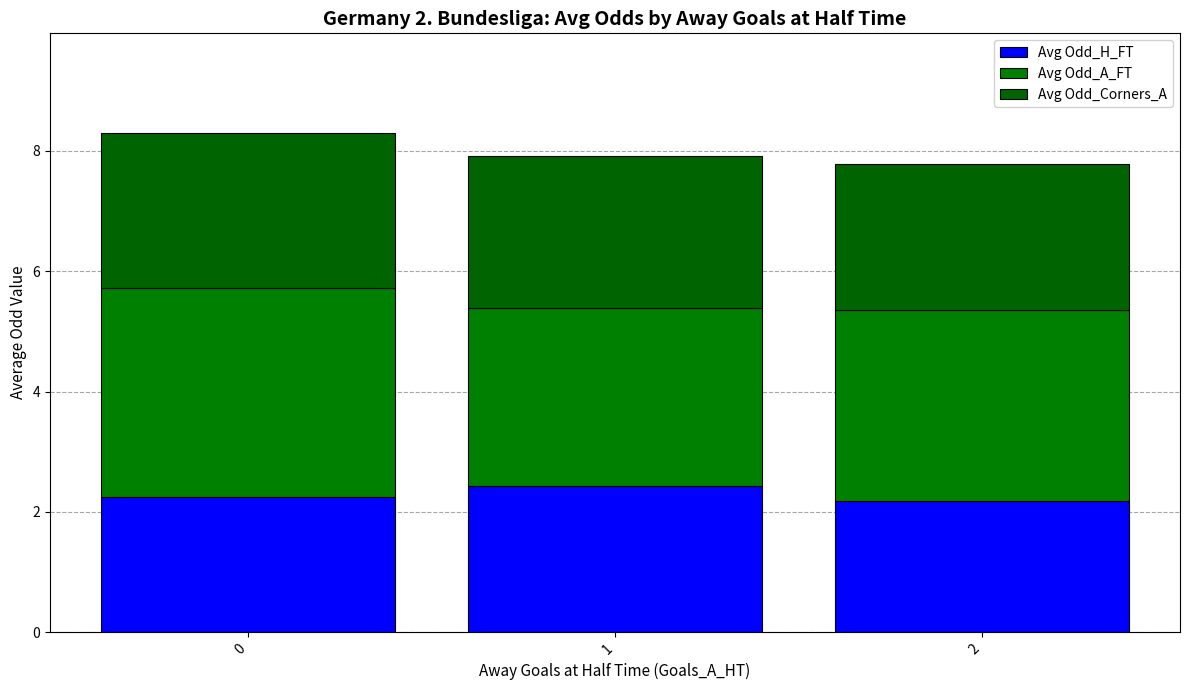

How many bars are there in total?

3